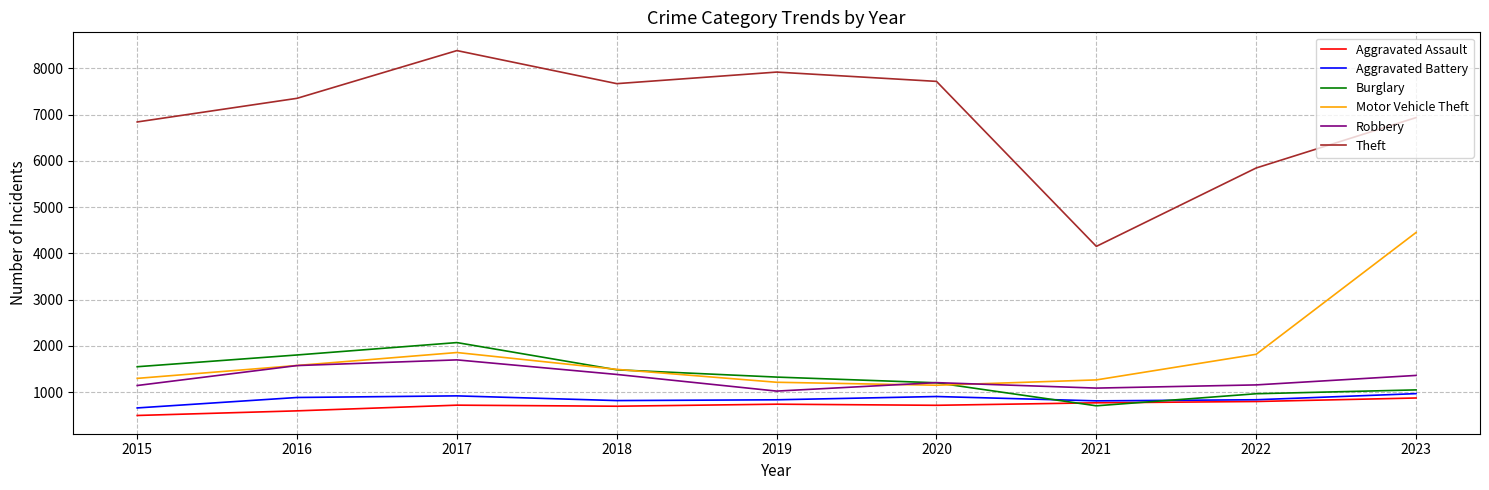

What is the sum of all Motor Vehicle Theft values?

16107